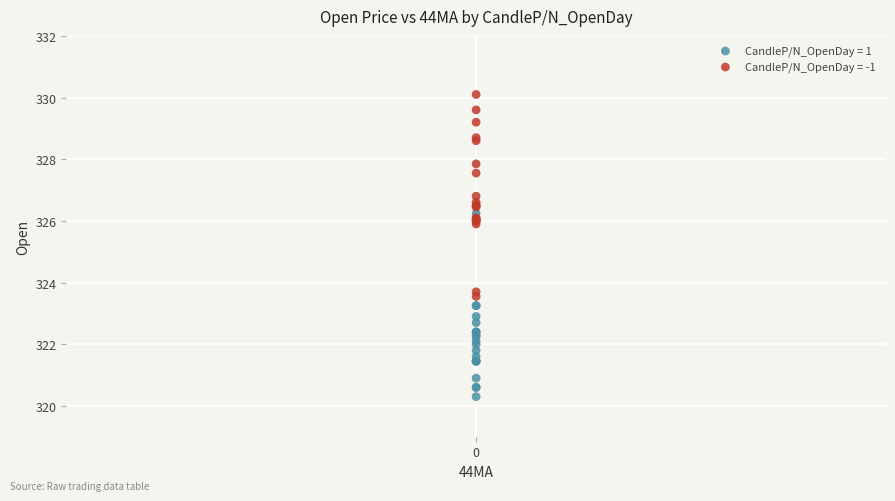

Which series reaches the minimum Y coordinate?

CandleP/N_OpenDay = 1